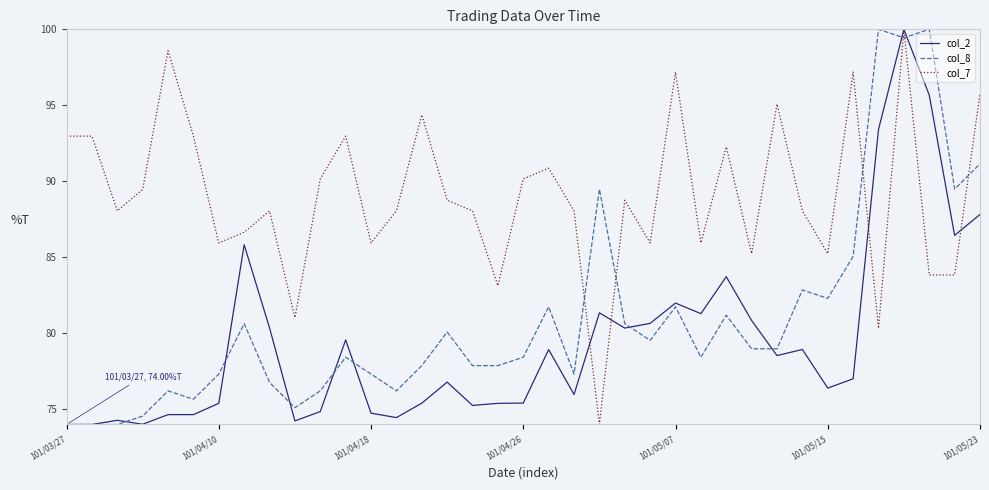

Which series has the largest total across all categories?

col_7